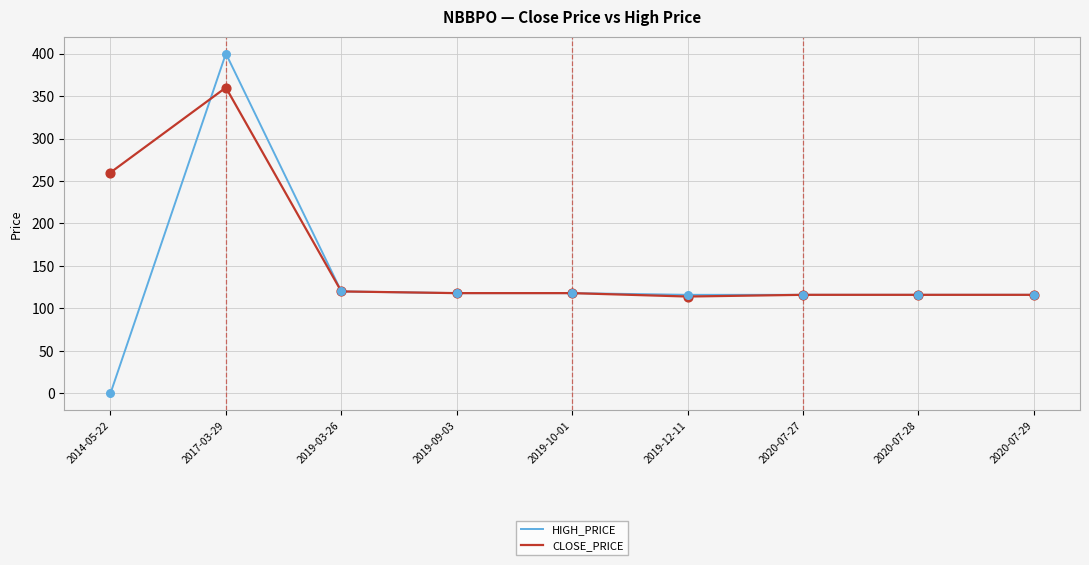

What is the total value across all series at 2020-07-29?

232